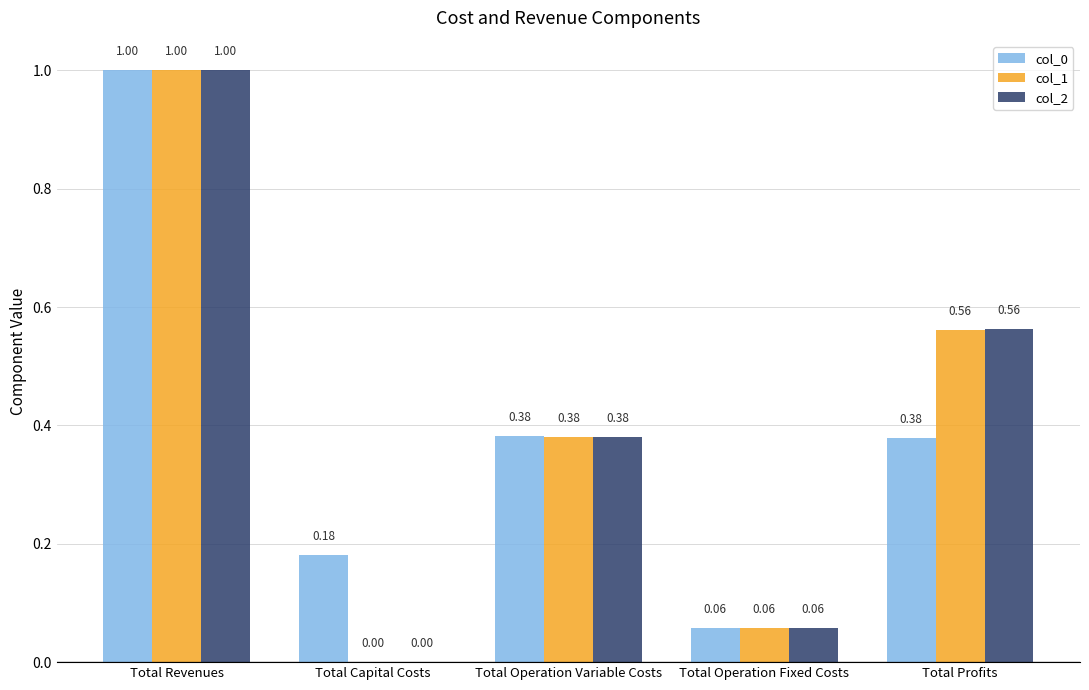

What is the sum of all col_1 values?

2.0